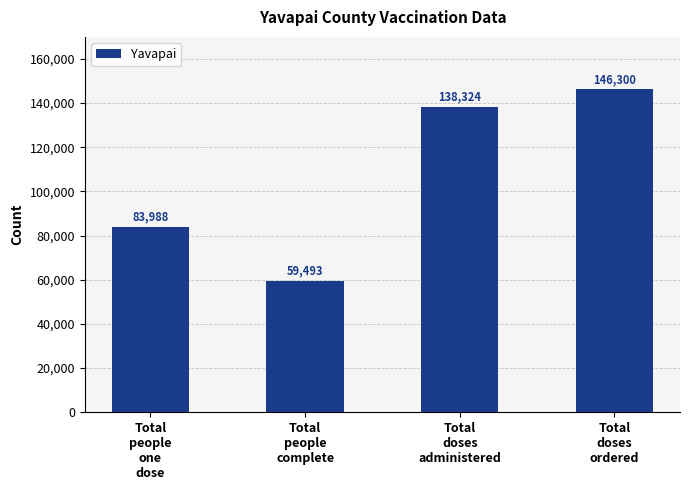

What is the ratio of the value at Total
doses
ordered to the value at Total
doses
administered?

1.1